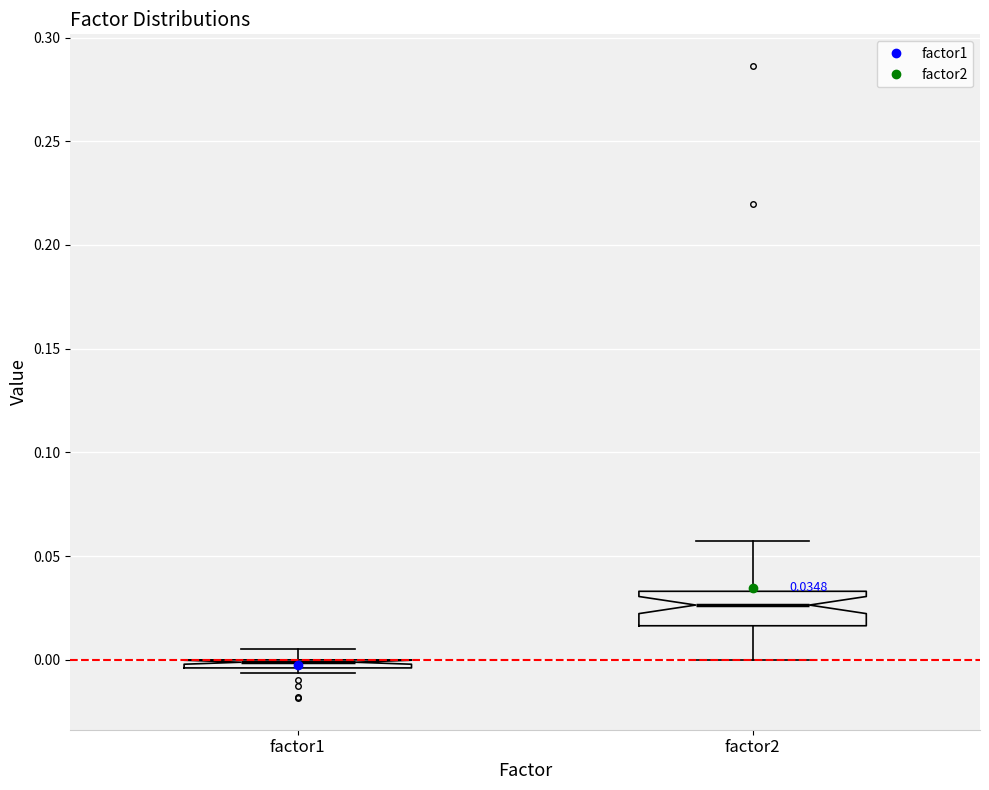

Comparing the boxes themselves (not the whiskers), which one is the tallest?

factor2